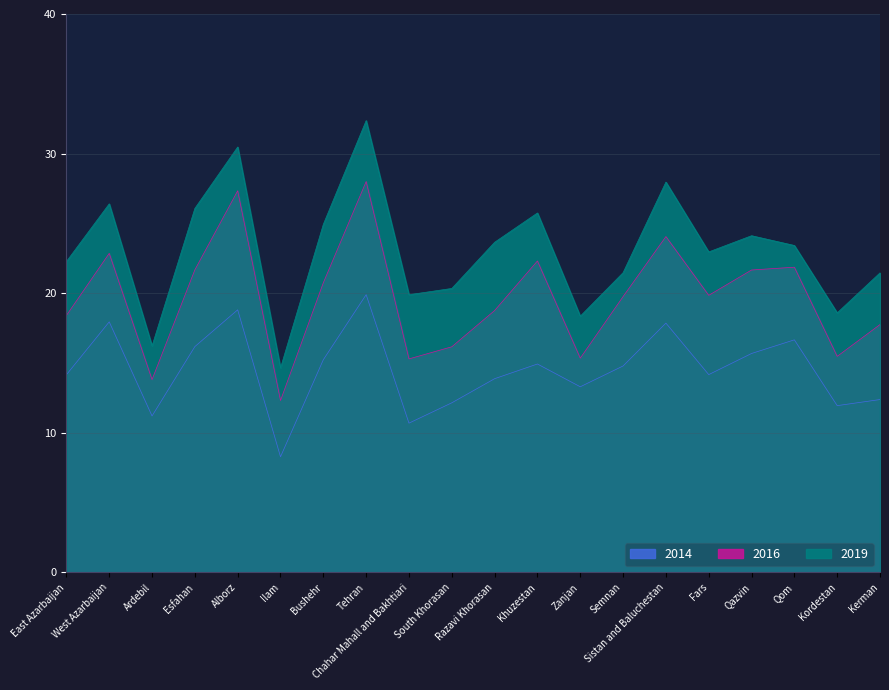

True or false: 2014 and 2019 intersect in this chart.

False